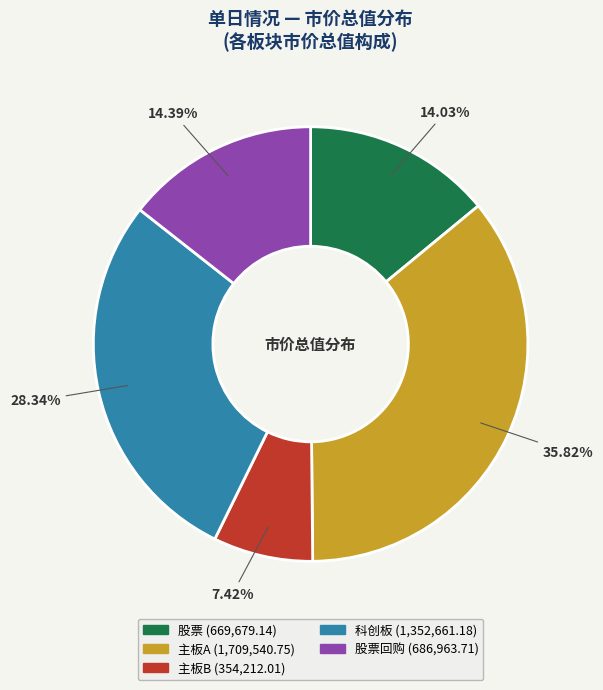

Is there a majority slice in this chart?

No